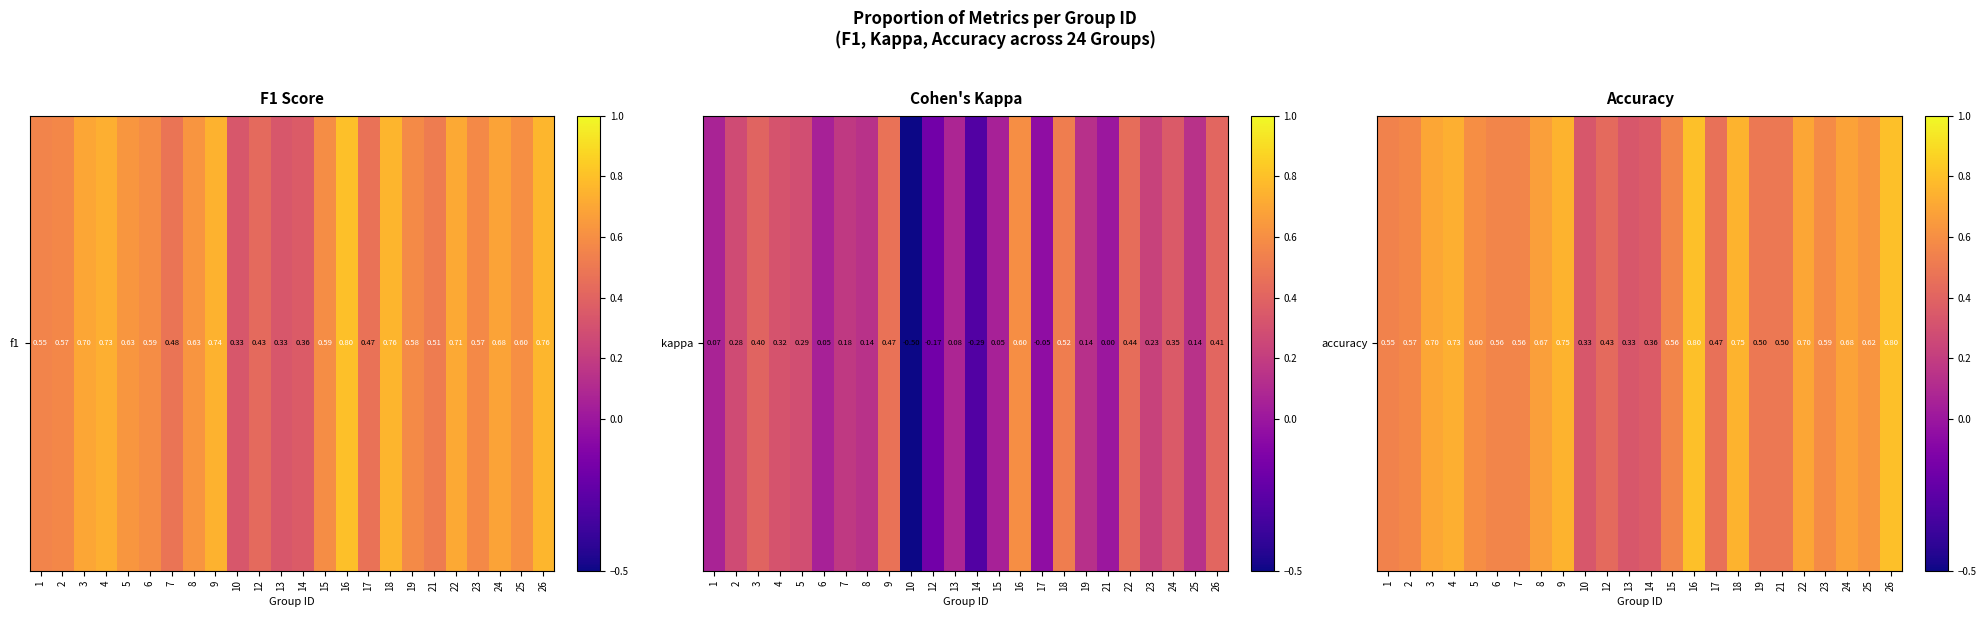

Count the number of categories in the chart.

24